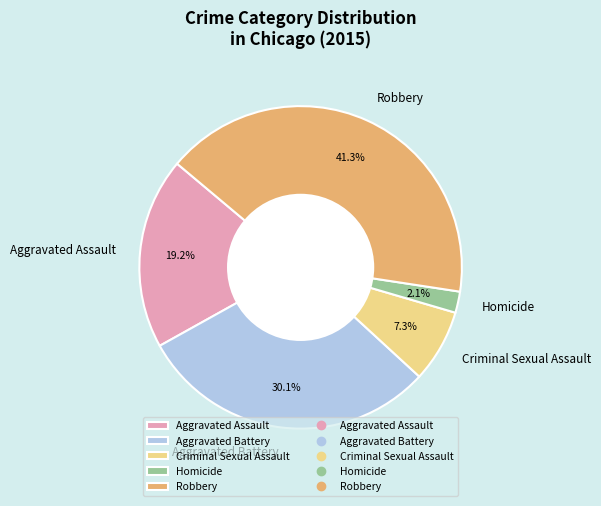

What percentage is the Robbery slice, to the nearest percent?

41%